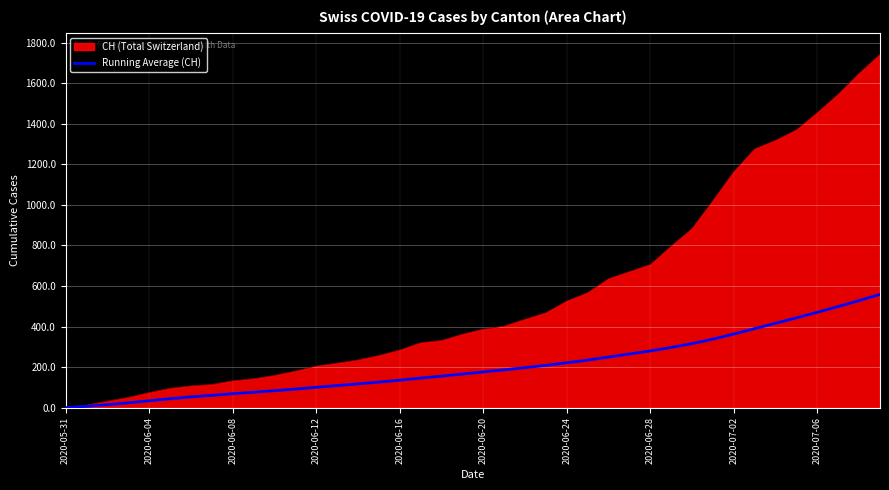

Which series has the largest range (max minus min)?

CH (Total Switzerland)